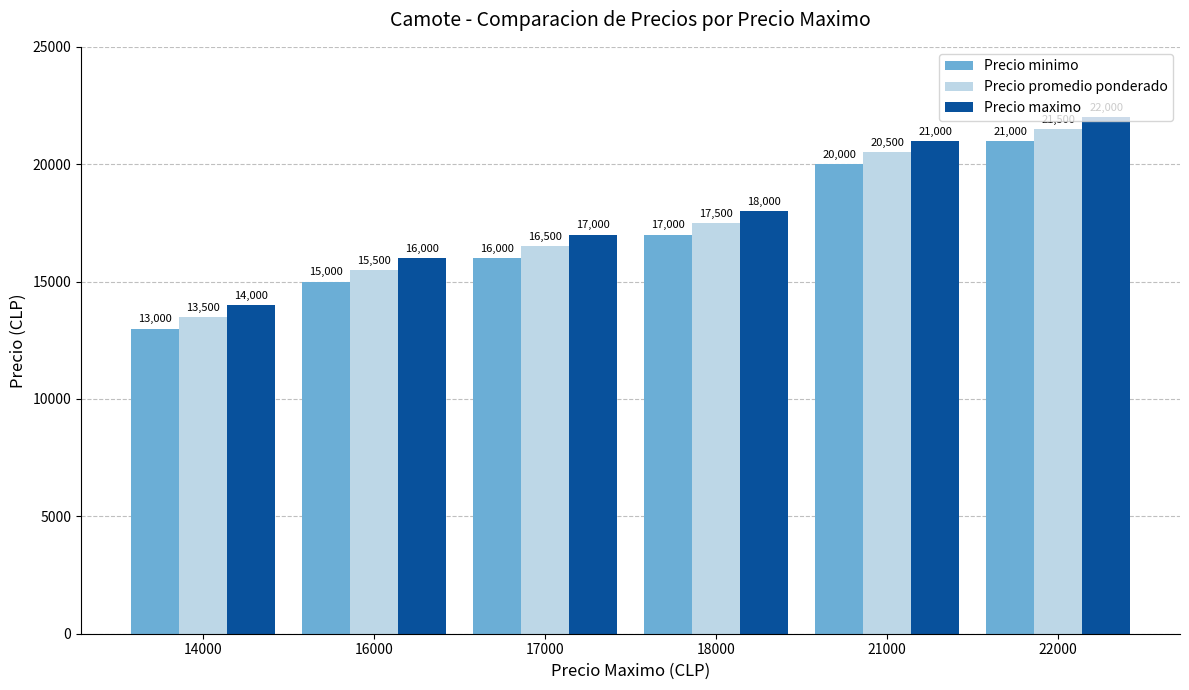

Which category has the highest value in the Precio maximo series?

22000